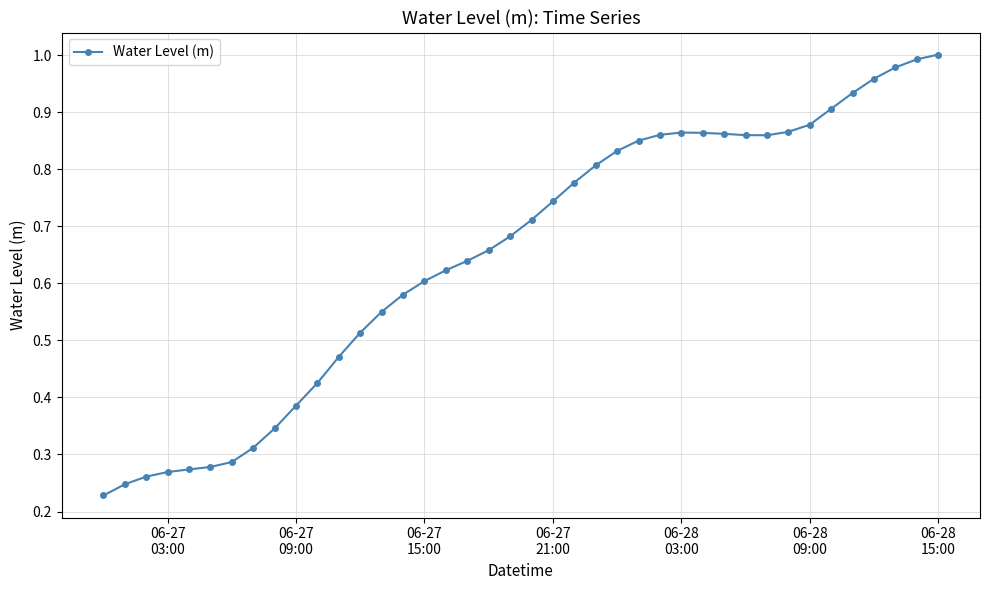

Count the number of categories in the chart.

40